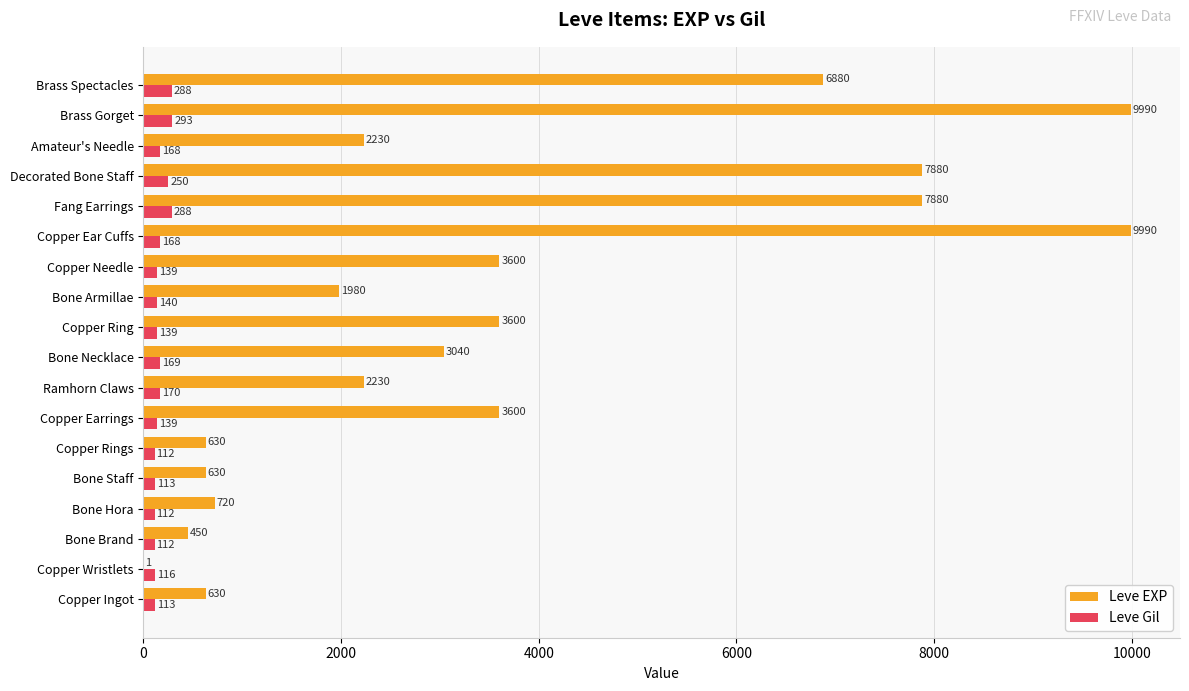

What is the average value of the Leve Gil series?

168